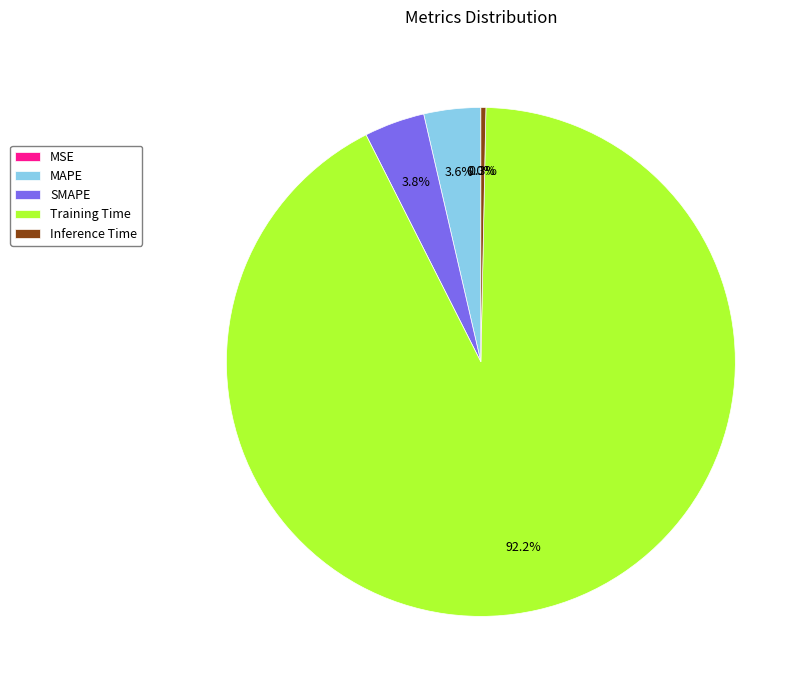

Is it true that Training Time is 92% of the pie?

True